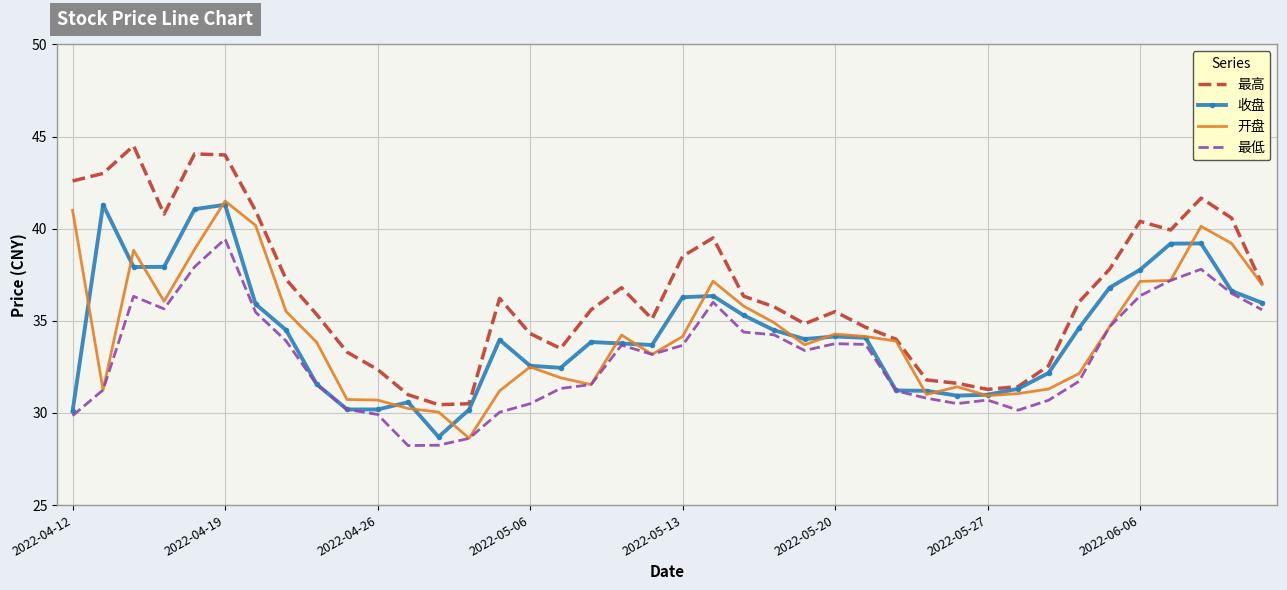

Which series has the largest total across all categories?

最高